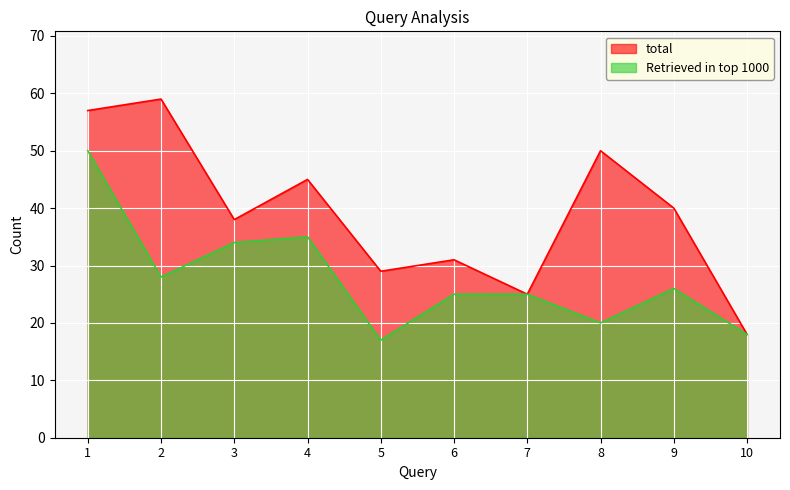

Reading left to right, extract all data points from this chart.

total: 57.0	59.0	38.0	45.0	29.0	31.0	25.0	50.0	40.0	18.0
Retrieved in top 1000: 50.0	28.0	34.0	35.0	17.0	25.0	25.0	20.0	26.0	18.0